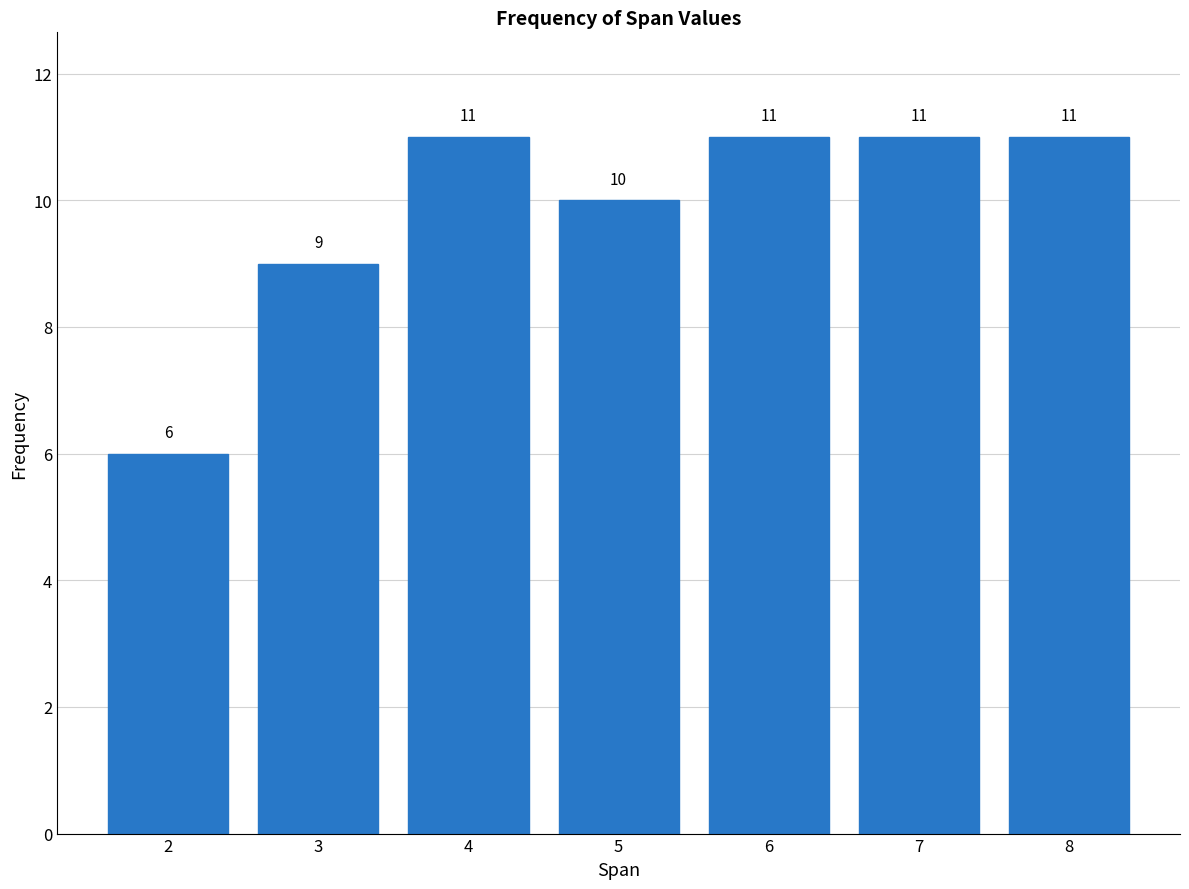

Reading right to left, extract all data points from this chart.

8=11	7=11	6=11	5=10	4=11	3=9	2=6